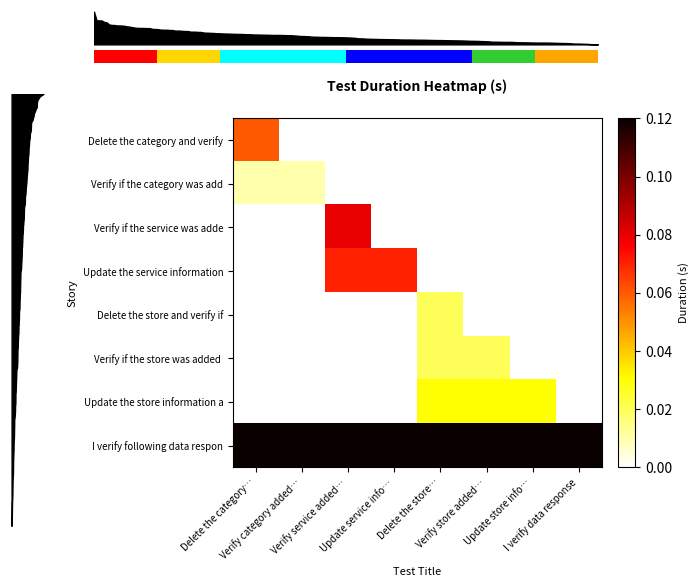

What is the difference between the maximum and minimum values in the Delete the category and verify series?

0.1